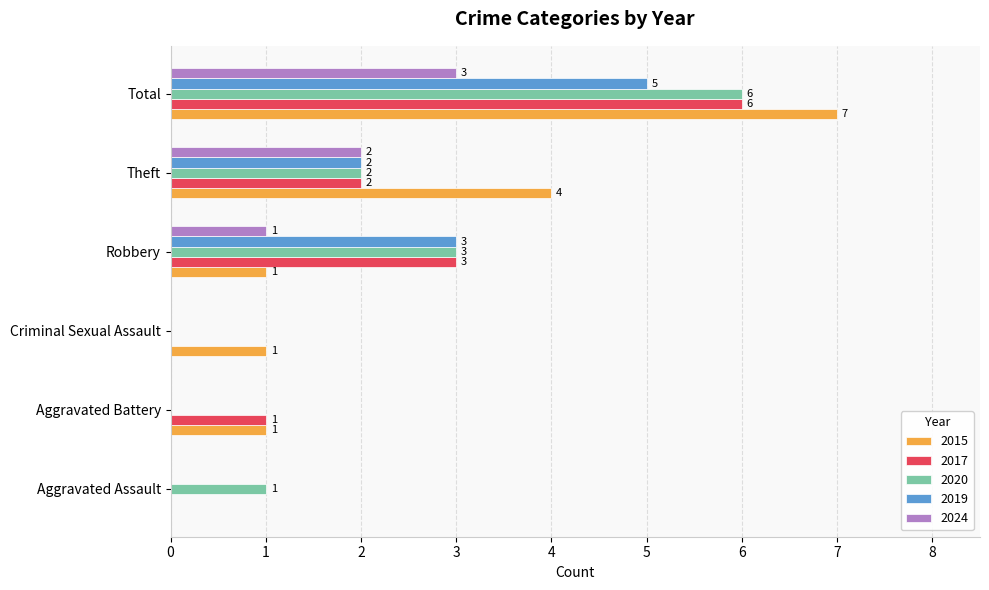

What is the average value of the 2015 series?

2